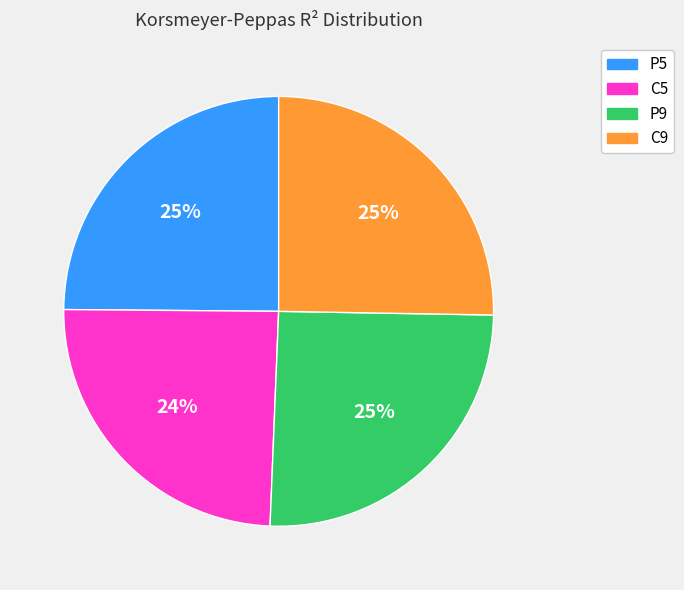

To the nearest percent, what is the difference between the C5 and P9 slice percentages?

1%